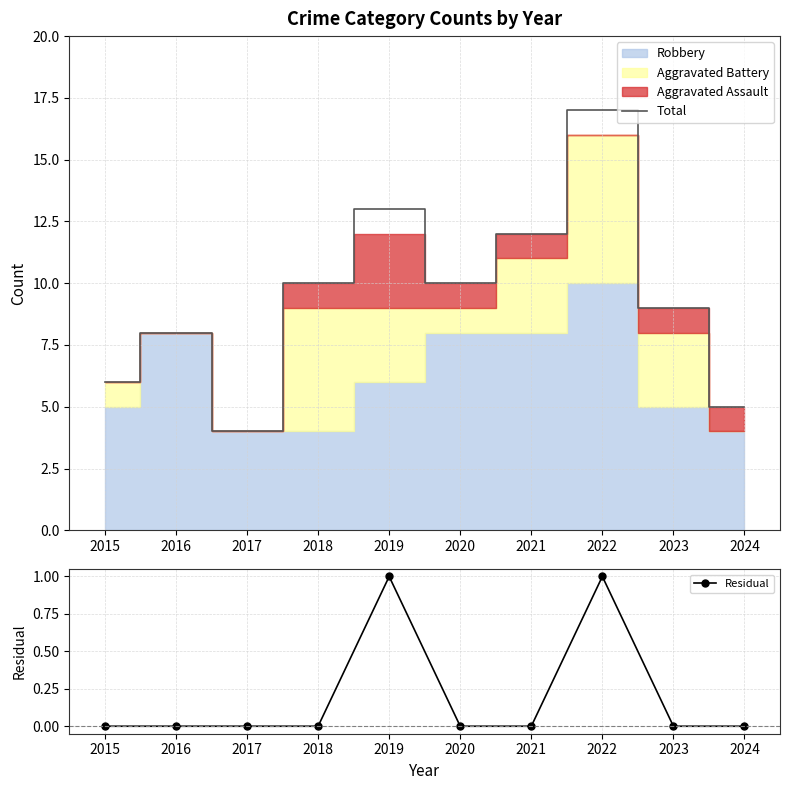

Which has a higher value, 2022 or 2020?

2022